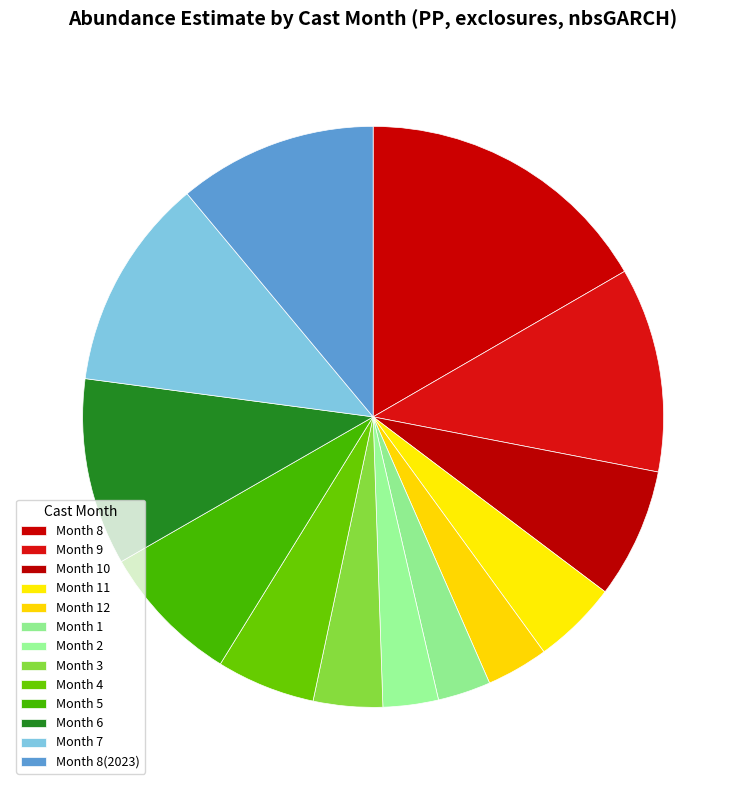

Rank the categories by value from highest to lowest.

8, 7, 9, 8(2023), 6, 5, 10, 4, 11, 3, 12, 2, 1